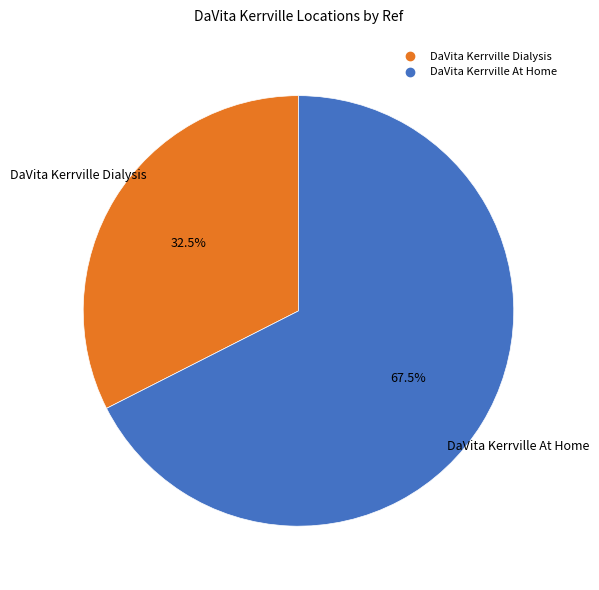

What is the total percentage of DaVita Kerrville Dialysis and DaVita Kerrville At Home?

100.0%